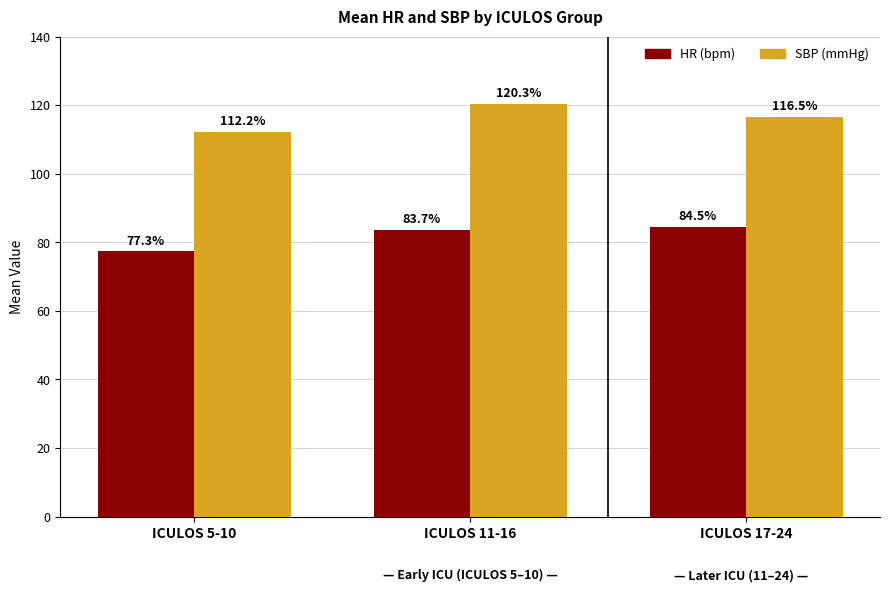

True or false: HR (bpm) has a value of 54.7 at ICULOS 11-16.

False